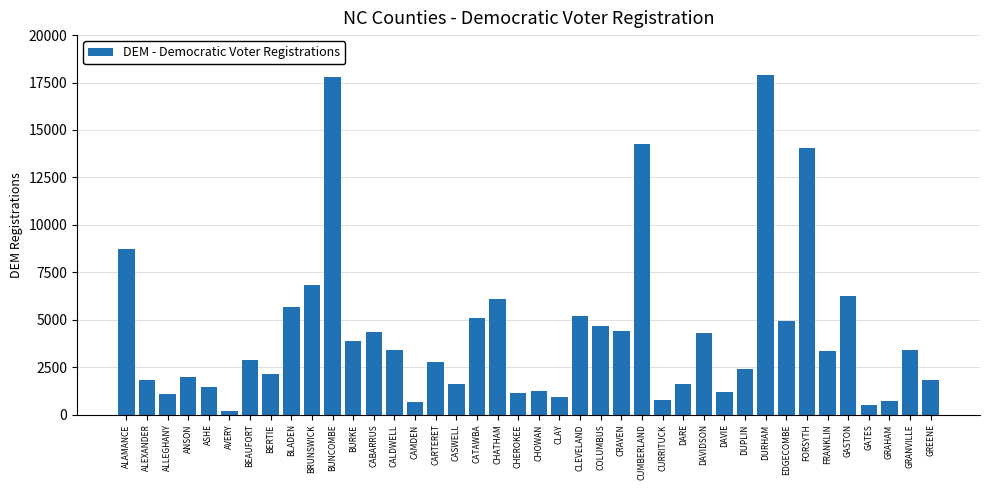

What is the sum of all values?

173497